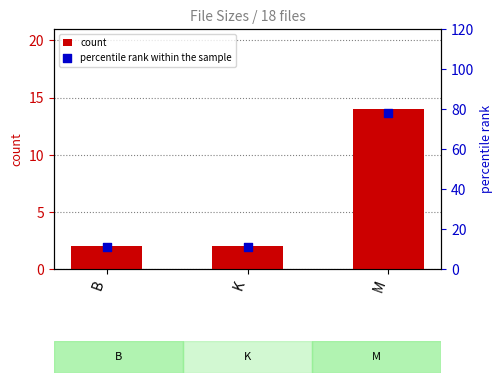

Which series has the largest total across all categories?

percentile rank within the sample